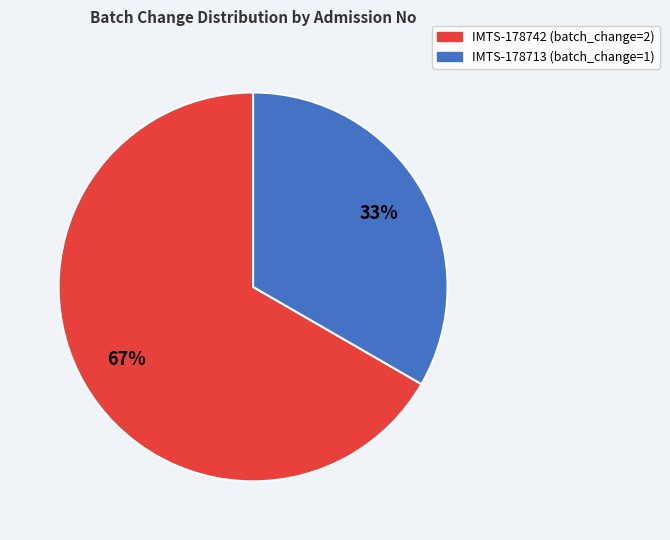

Count the number of slices in the pie.

2